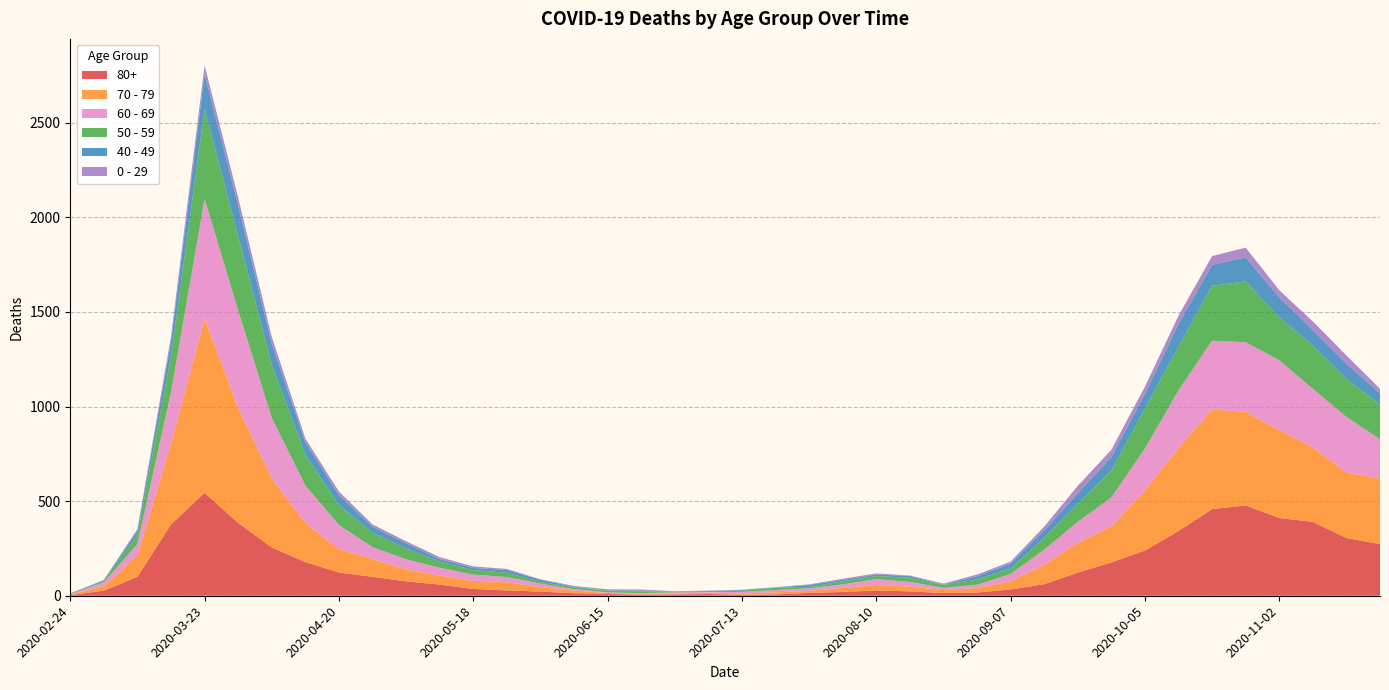

Reading left to right, what are all the values shown in this chart?

80+: 2020-02-24=3	2020-03-02=27	2020-03-09=100	2020-03-16=377	2020-03-23=544	2020-03-30=385	2020-04-06=255	2020-04-13=178	2020-04-20=123	2020-04-27=100	2020-05-04=76	2020-05-11=59	2020-05-18=36	2020-05-25=28	2020-06-01=22	2020-06-08=13	2020-06-15=9	2020-06-22=6	2020-06-29=7	2020-07-06=9	2020-07-13=5	2020-07-20=7	2020-07-27=15	2020-08-03=20	2020-08-10=28	2020-08-17=23	2020-08-24=14	2020-08-31=17	2020-09-07=33	2020-09-14=61	2020-09-21=122	2020-09-28=176	2020-10-05=239	2020-10-12=342	2020-10-19=458	2020-10-26=477	2020-11-02=411	2020-11-09=390	2020-11-16=305	2020-11-23=273
70 - 79: 2020-02-24=4	2020-03-02=22	2020-03-09=113	2020-03-16=427	2020-03-23=920	2020-03-30=608	2020-04-06=365	2020-04-13=206	2020-04-20=123	2020-04-27=94	2020-05-04=63	2020-05-11=47	2020-05-18=43	2020-05-25=43	2020-06-01=24	2020-06-08=14	2020-06-15=6	2020-06-22=5	2020-06-29=5	2020-07-06=8	2020-07-13=7	2020-07-20=11	2020-07-27=11	2020-08-03=21	2020-08-10=29	2020-08-17=25	2020-08-24=16	2020-08-31=24	2020-09-07=43	2020-09-14=102	2020-09-21=157	2020-09-28=191	2020-10-05=318	2020-10-12=439	2020-10-19=526	2020-10-26=495	2020-11-02=464	2020-11-09=394	2020-11-16=346	2020-11-23=348
60 - 69: 2020-02-24=2	2020-03-02=22	2020-03-09=61	2020-03-16=272	2020-03-23=634	2020-03-30=514	2020-04-06=320	2020-04-13=199	2020-04-20=128	2020-04-27=63	2020-05-04=54	2020-05-11=42	2020-05-18=33	2020-05-25=28	2020-06-01=18	2020-06-08=8	2020-06-15=3	2020-06-22=3	2020-06-29=6	2020-07-06=3	2020-07-13=8	2020-07-20=12	2020-07-27=13	2020-08-03=19	2020-08-10=31	2020-08-17=25	2020-08-24=12	2020-08-31=17	2020-09-07=39	2020-09-14=80	2020-09-21=112	2020-09-28=152	2020-10-05=221	2020-10-12=305	2020-10-19=364	2020-10-26=368	2020-11-02=370	2020-11-09=310	2020-11-16=294	2020-11-23=206
50 - 59: 2020-02-24=3	2020-03-02=7	2020-03-09=48	2020-03-16=190	2020-03-23=475	2020-03-30=392	2020-04-06=281	2020-04-13=163	2020-04-20=106	2020-04-27=75	2020-05-04=57	2020-05-11=33	2020-05-18=23	2020-05-25=23	2020-06-01=9	2020-06-08=10	2020-06-15=8	2020-06-22=9	2020-06-29=3	2020-07-06=5	2020-07-13=6	2020-07-20=12	2020-07-27=8	2020-08-03=16	2020-08-10=16	2020-08-17=22	2020-08-24=15	2020-08-31=28	2020-09-07=28	2020-09-14=64	2020-09-21=95	2020-09-28=142	2020-10-05=212	2020-10-12=230	2020-10-19=290	2020-10-26=322	2020-11-02=227	2020-11-09=228	2020-11-16=202	2020-11-23=182
40 - 49: 2020-02-24=0	2020-03-02=5	2020-03-09=21	2020-03-16=79	2020-03-23=183	2020-03-30=163	2020-04-06=111	2020-04-13=66	2020-04-20=51	2020-04-27=33	2020-05-04=27	2020-05-11=13	2020-05-18=12	2020-05-25=14	2020-06-01=12	2020-06-08=3	2020-06-15=2	2020-06-22=5	2020-06-29=1	2020-07-06=1	2020-07-13=4	2020-07-20=2	2020-07-27=10	2020-08-03=8	2020-08-10=8	2020-08-17=10	2020-08-24=2	2020-08-31=17	2020-09-07=26	2020-09-14=38	2020-09-21=55	2020-09-28=72	2020-10-05=76	2020-10-12=120	2020-10-19=111	2020-10-26=126	2020-11-02=105	2020-11-09=83	2020-11-16=80	2020-11-23=60
0 - 29: 2020-02-24=1	2020-03-02=0	2020-03-09=10	2020-03-16=25	2020-03-23=47	2020-03-30=42	2020-04-06=36	2020-04-13=19	2020-04-20=20	2020-04-27=12	2020-05-04=11	2020-05-11=10	2020-05-18=8	2020-05-25=6	2020-06-01=2	2020-06-08=4	2020-06-15=6	2020-06-22=5	2020-06-29=2	2020-07-06=1	2020-07-13=2	2020-07-20=1	2020-07-27=3	2020-08-03=6	2020-08-10=6	2020-08-17=2	2020-08-24=5	2020-08-31=9	2020-09-07=11	2020-09-14=20	2020-09-21=40	2020-09-28=38	2020-10-05=39	2020-10-12=44	2020-10-19=46	2020-10-26=52	2020-11-02=38	2020-11-09=45	2020-11-16=43	2020-11-23=25